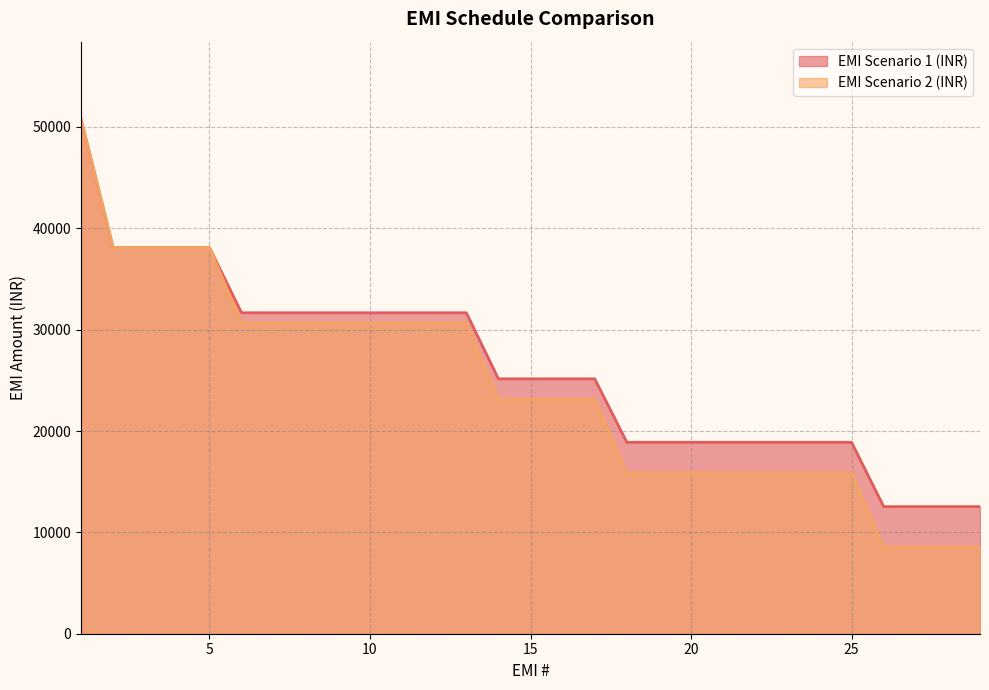

What is the spread (max minus min) of values at 14?

2018.0